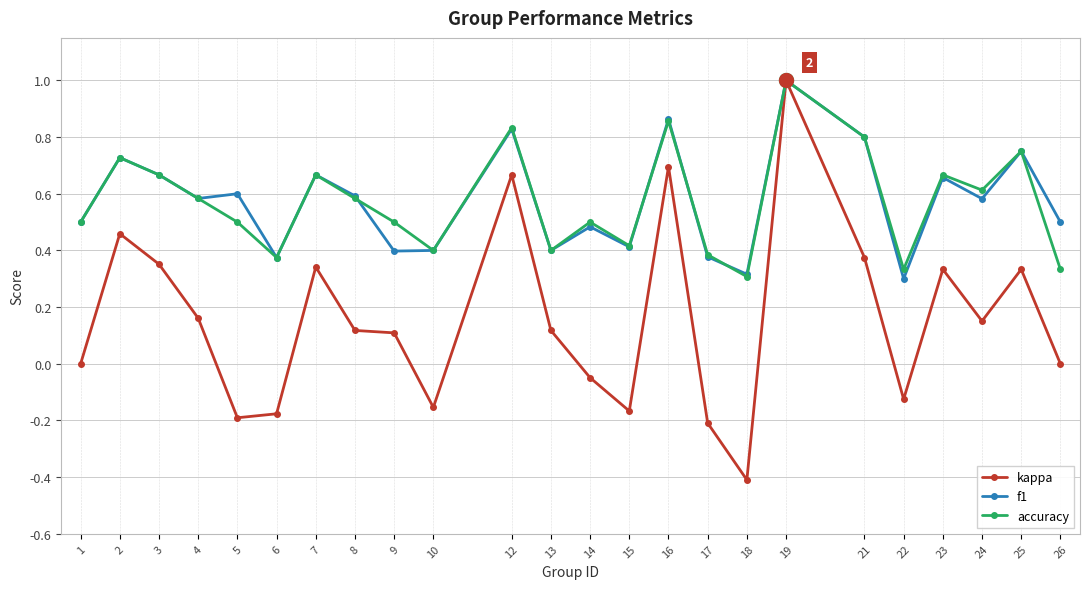

What is the total value across all series at 19?

3.0